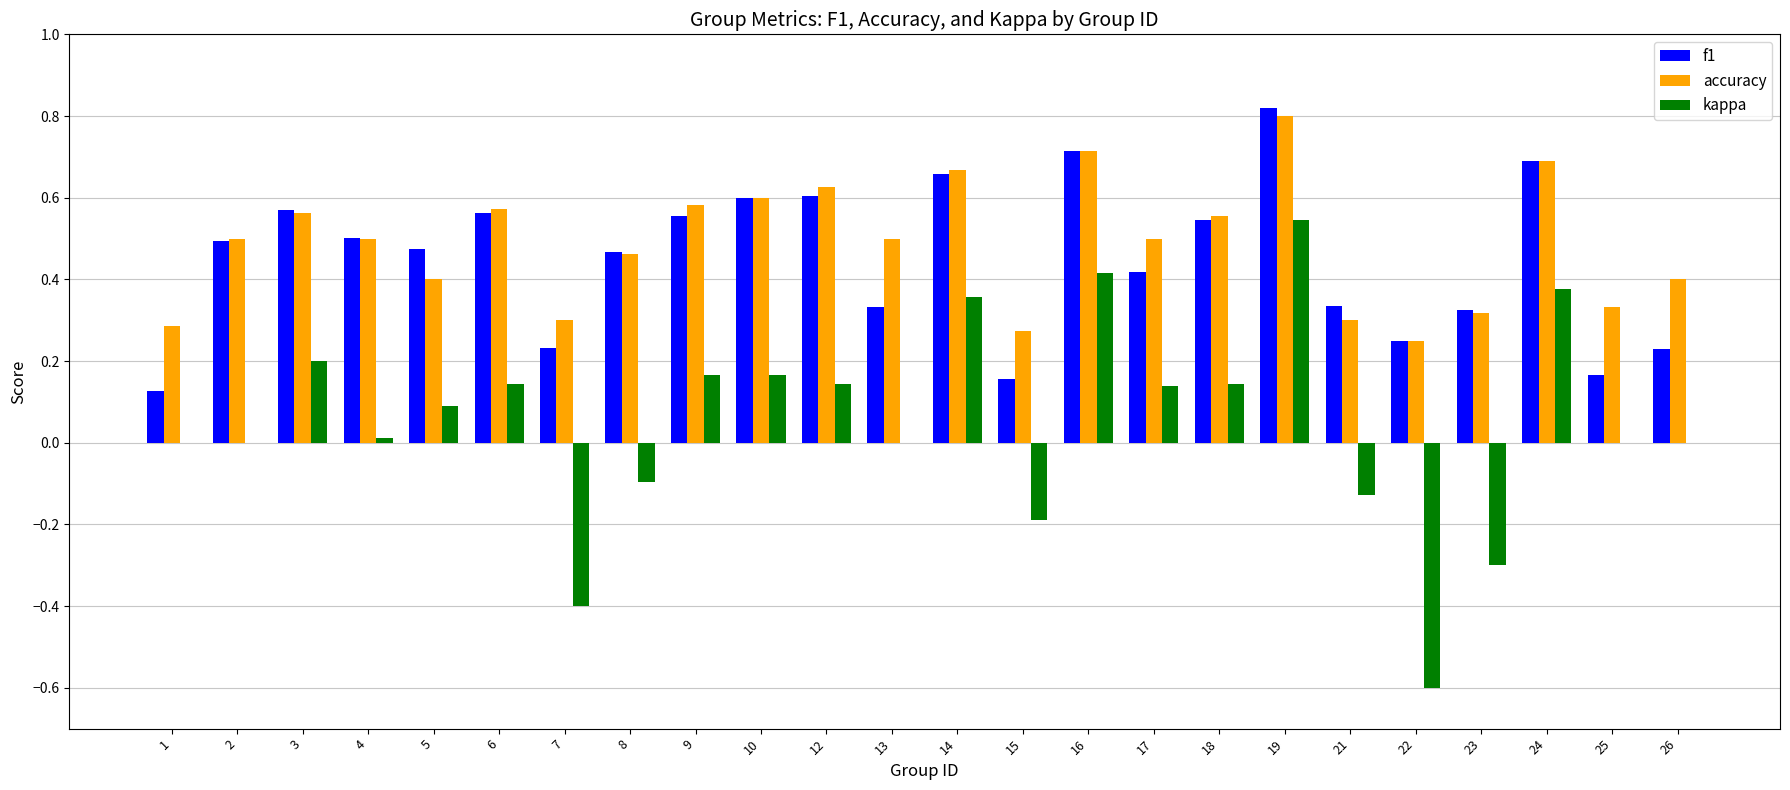

Which category has the highest value across all series?

19